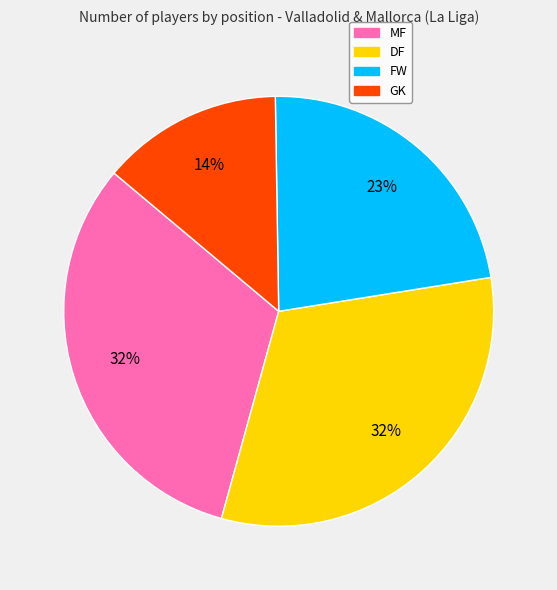

Is the sum of DF and MF greater than half?

Yes